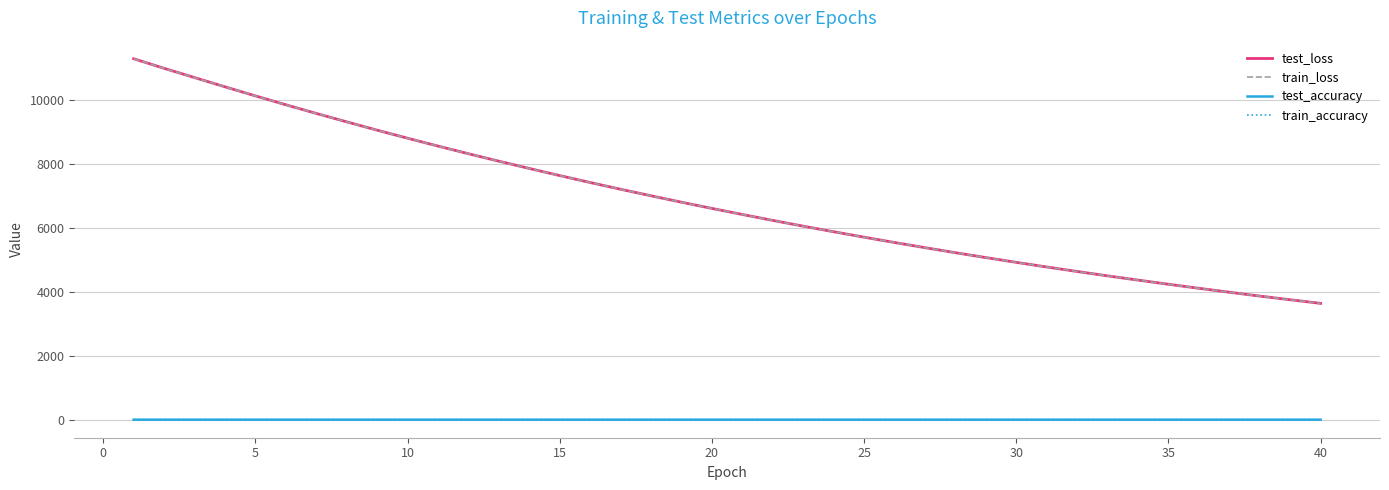

What is the maximum value shown in the chart?

11295.7